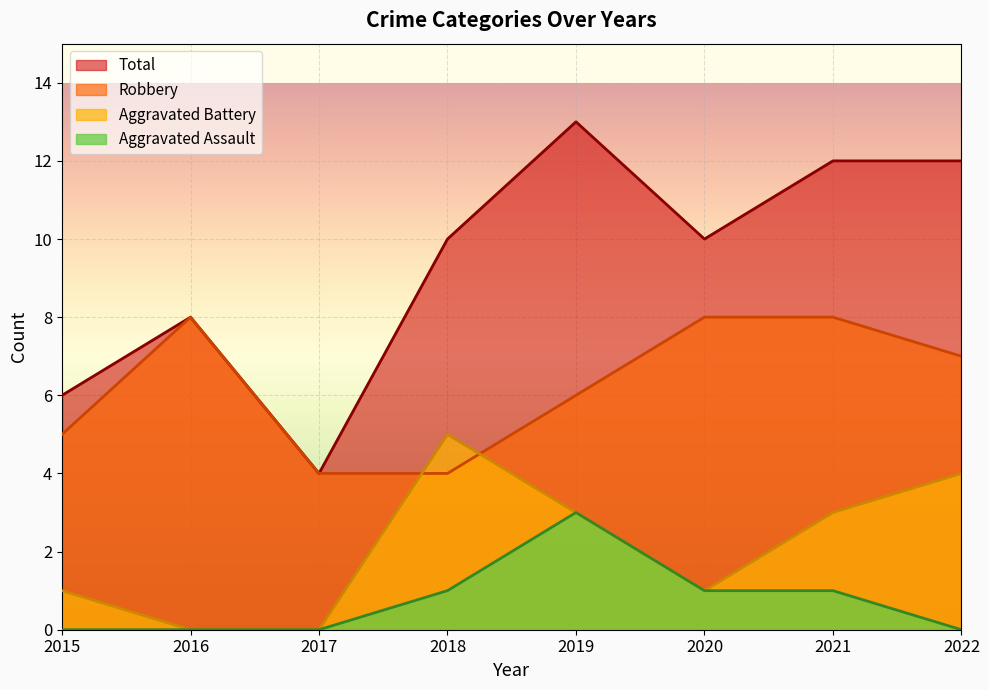

How many series are shown in this chart?

4